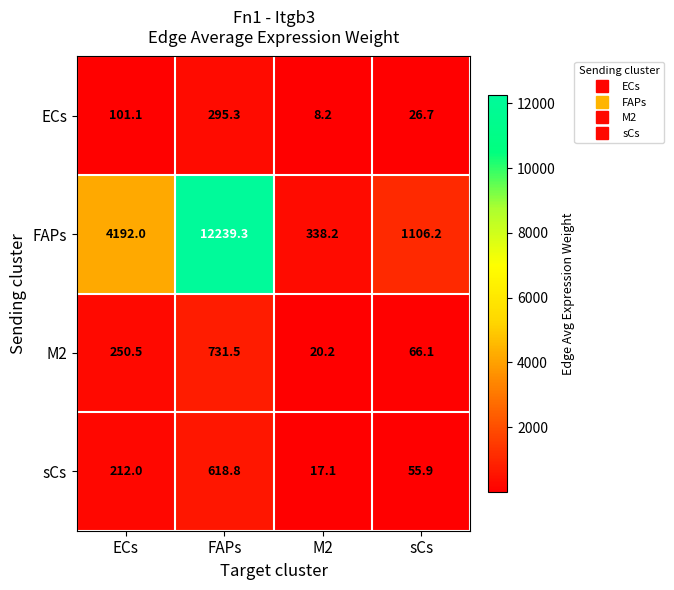

At how many categories does at least one series exceed 5553?

1